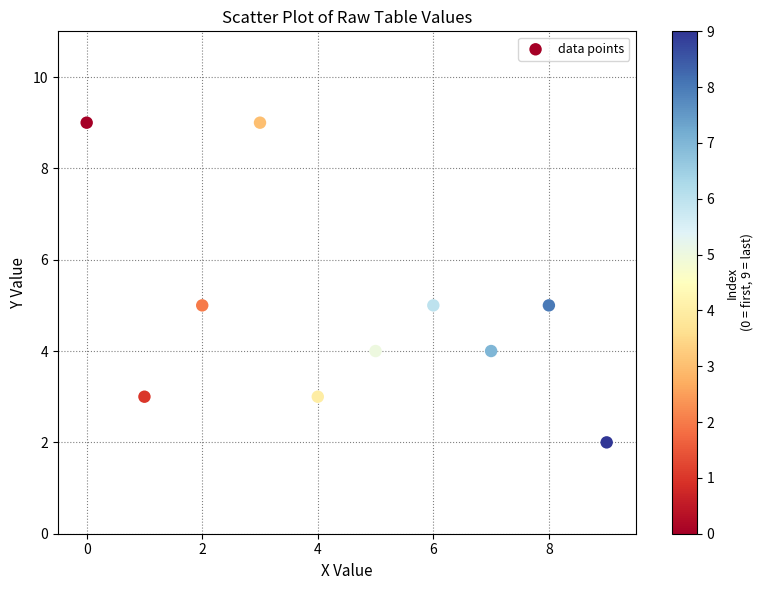

What is the range of Y values (max minus min)?

7